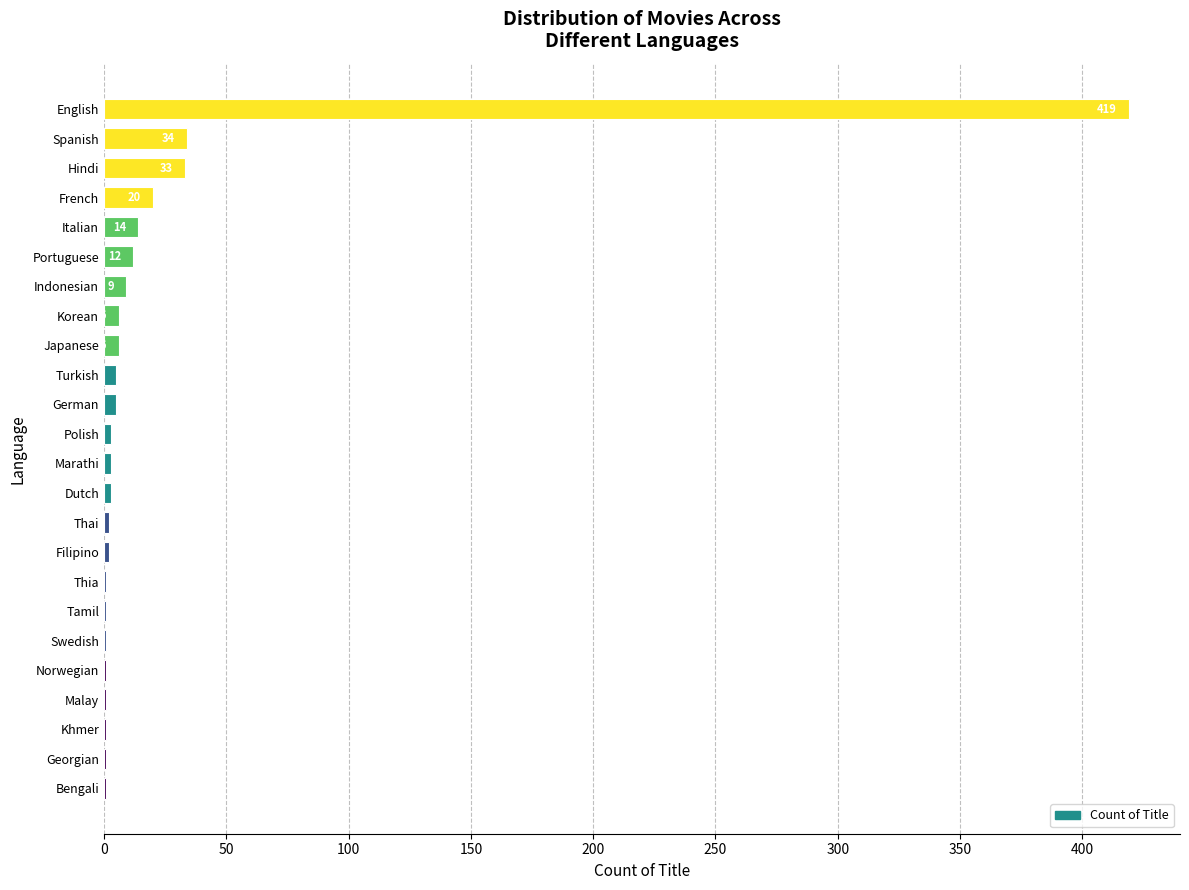

Between Hindi and German, which is larger?

Hindi